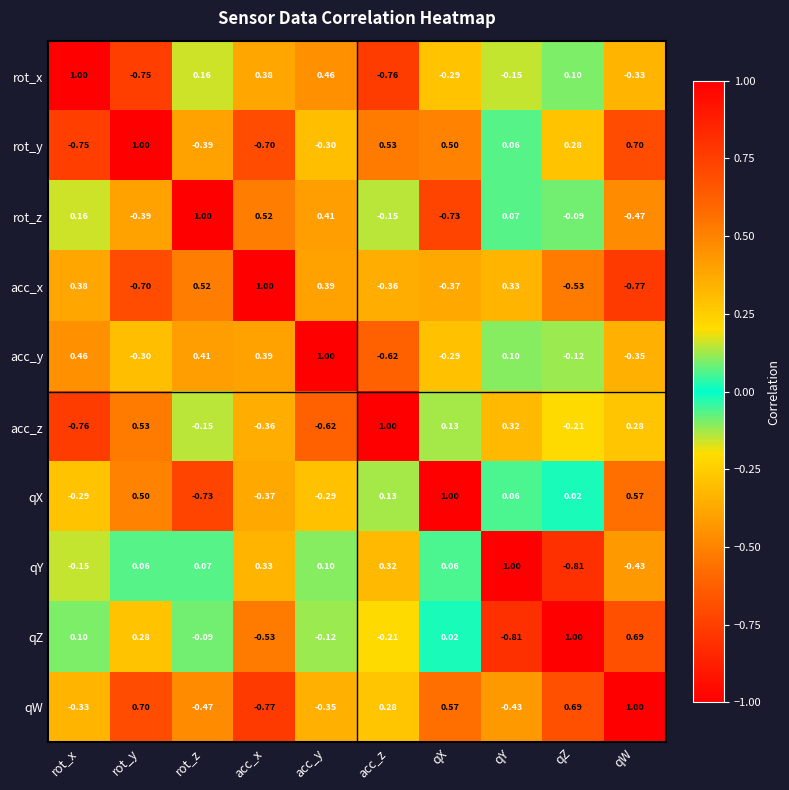

Rank the series at qW from highest to lowest value.

qW, rot_y, qZ, qX, acc_z, rot_x, acc_y, qY, rot_z, acc_x